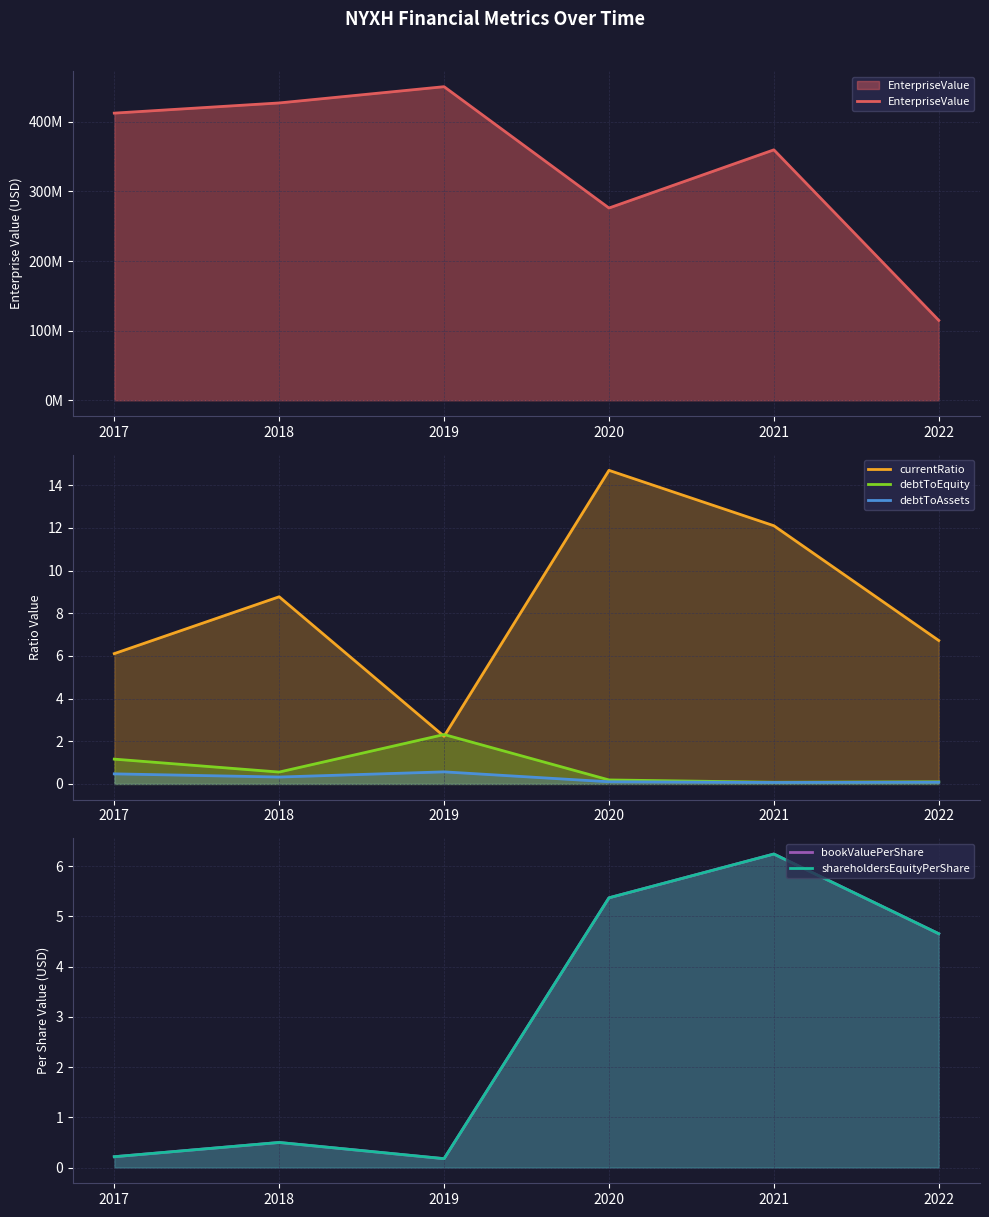

Where is the first local maximum for debtToEquity?

2019